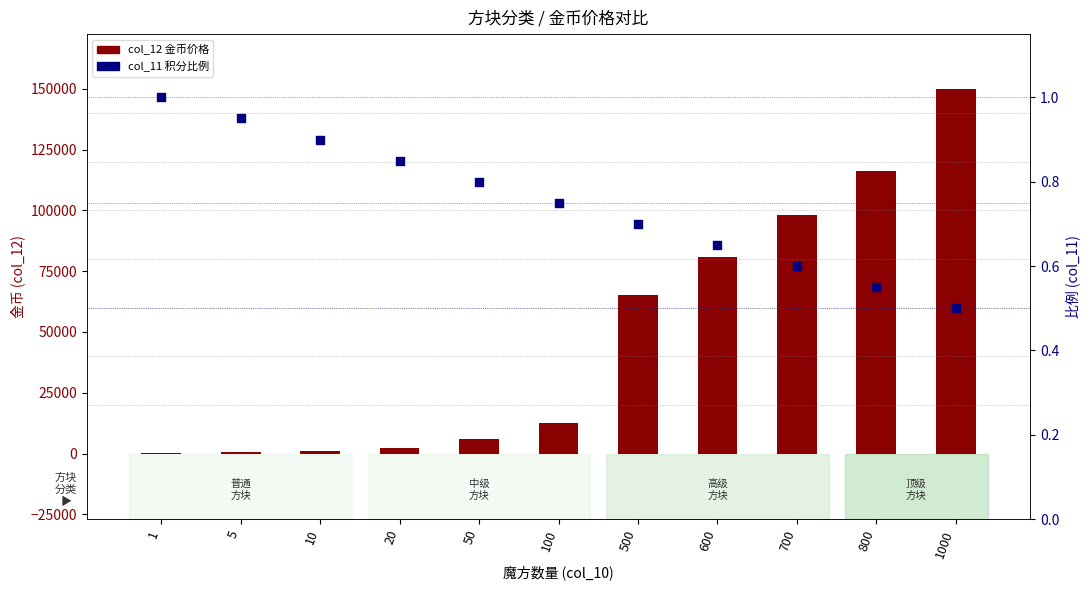

Which series reaches the minimum Y coordinate?

col_11 (比例)